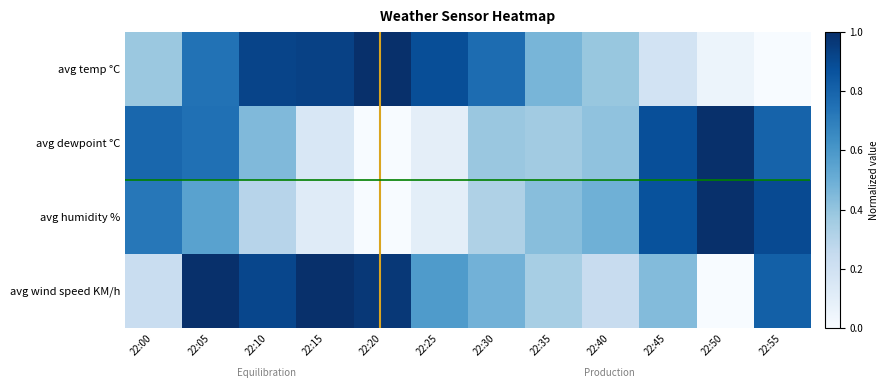

Rank the series by their maximum value, from highest to lowest.

avg temp °C, avg dewpoint °C, avg humidity %, avg wind speed KM/h